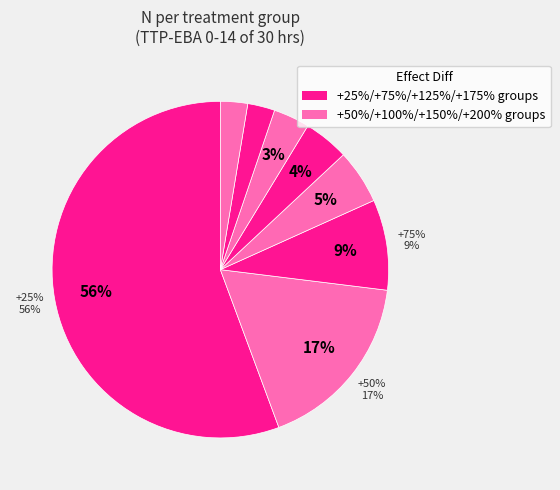

To the nearest percent, what portion does +25% represent?

56%